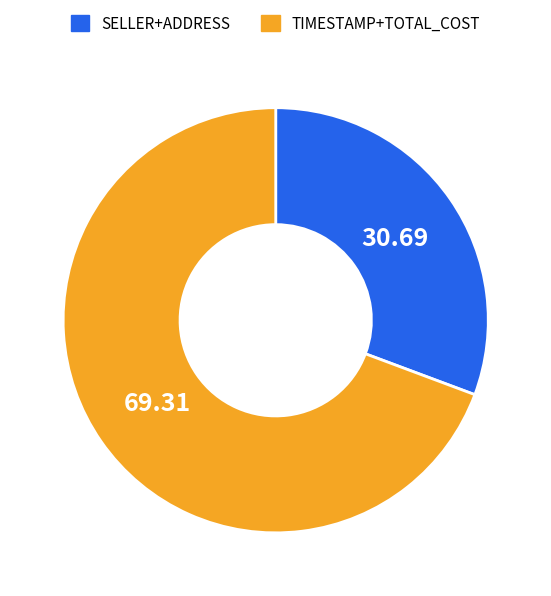

Count the number of slices in the pie.

2